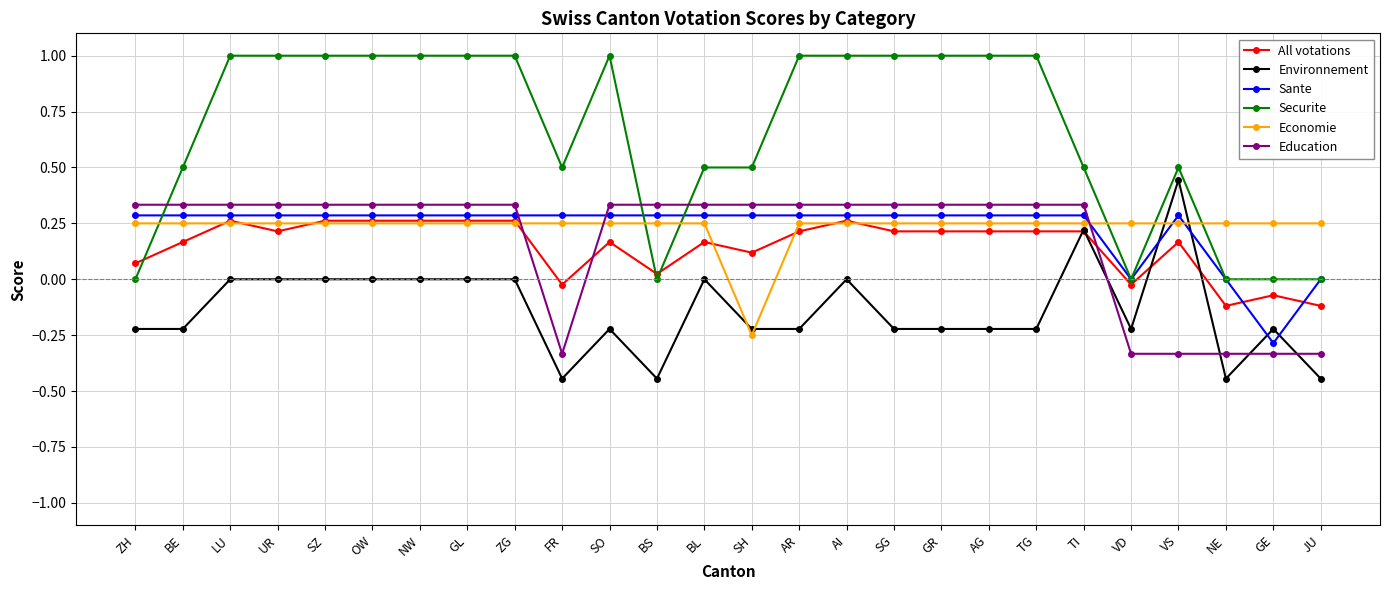

How many series are shown in this chart?

6